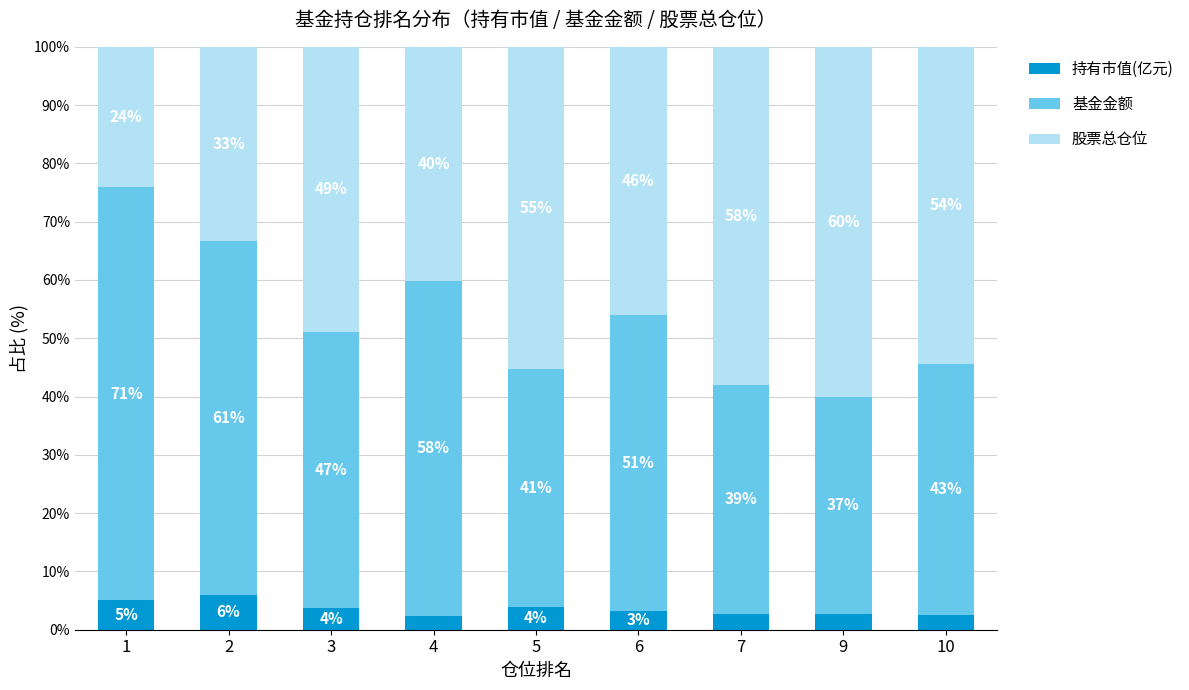

What is the total value across all series at 5?

100.0